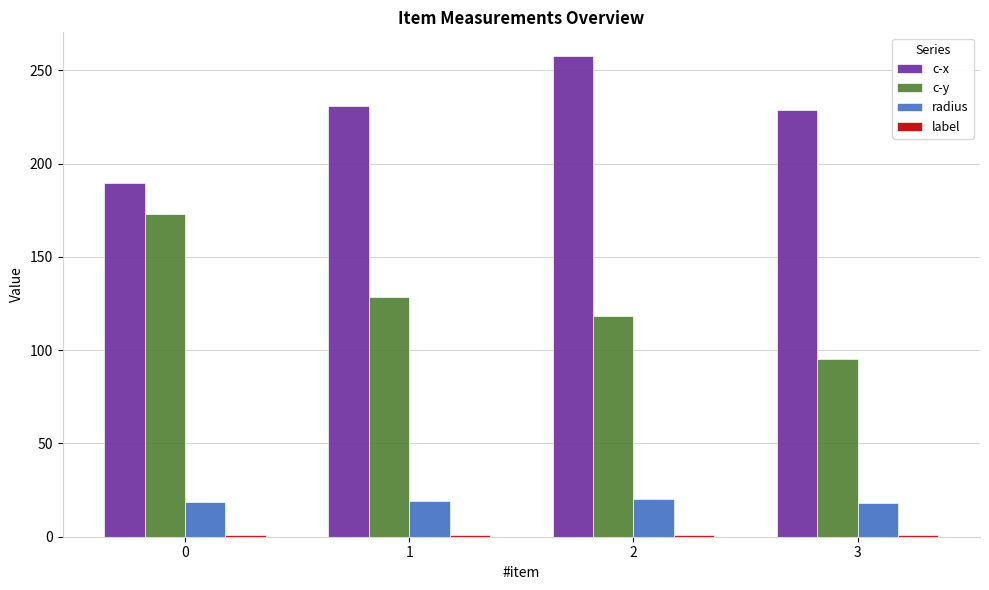

What is the sum of all c-x values?

906.7